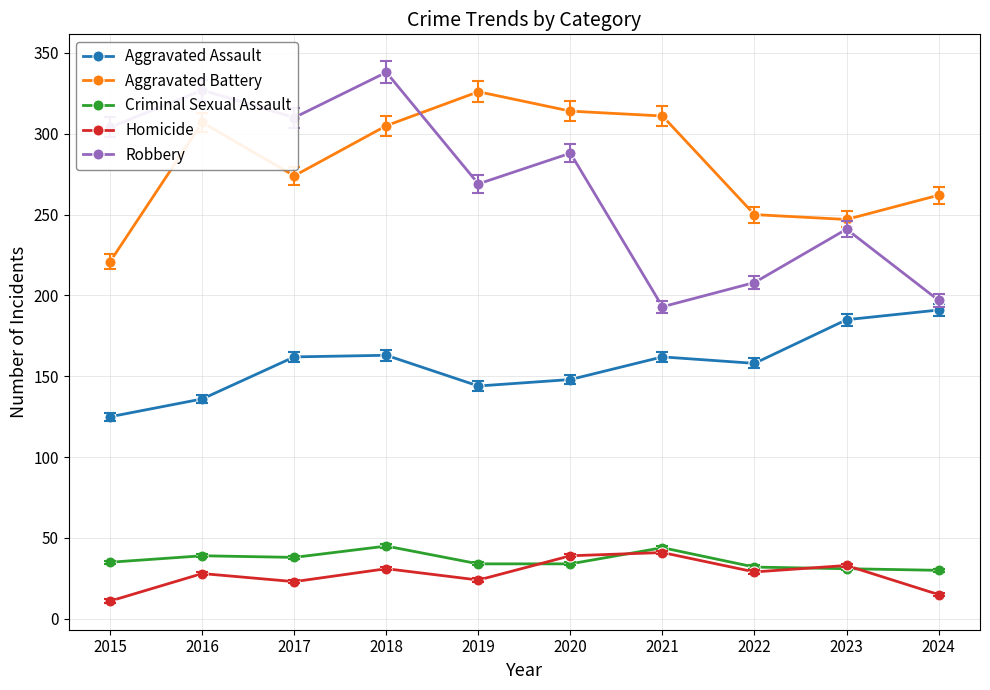

How many interior local valleys does the Aggravated Assault series have?

2